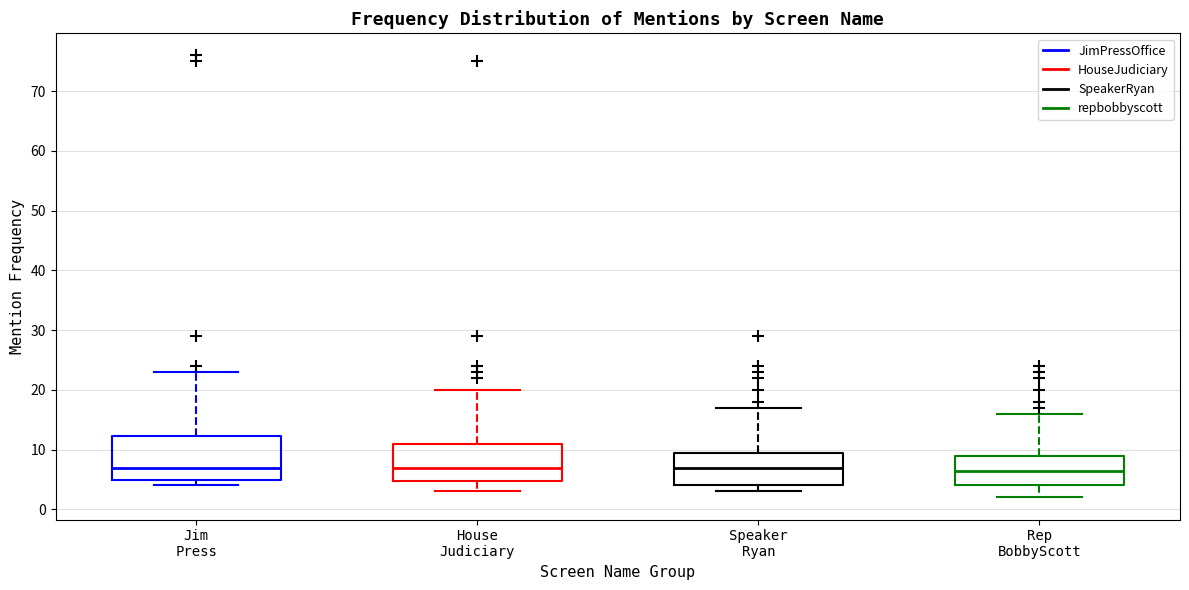

Which box is the tallest, from its lower edge to its upper edge?

Jim Press